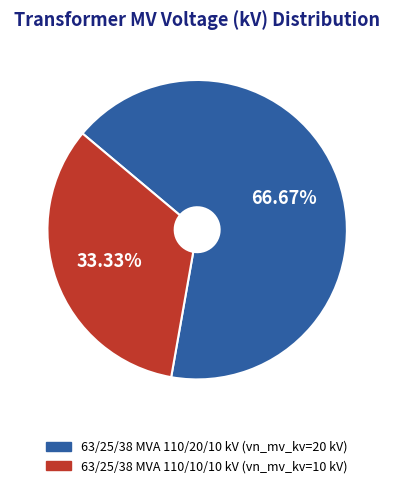

Is there any slice that represents more than half of the pie?

Yes